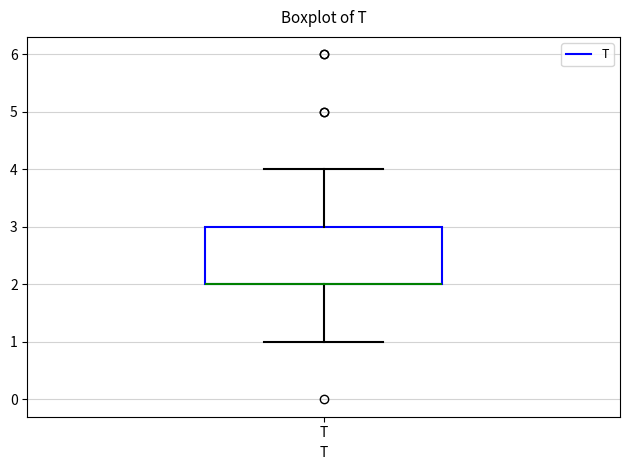

Transcribe this box plot: give where the median line is, the range the box spans, and where the two whiskers end, as read against the y-axis. The values are not printed on the chart, so give them approximately, as read against the axis.

median 2 (drawn on the box's lower edge), box 2 to 3, whiskers 1 to 4